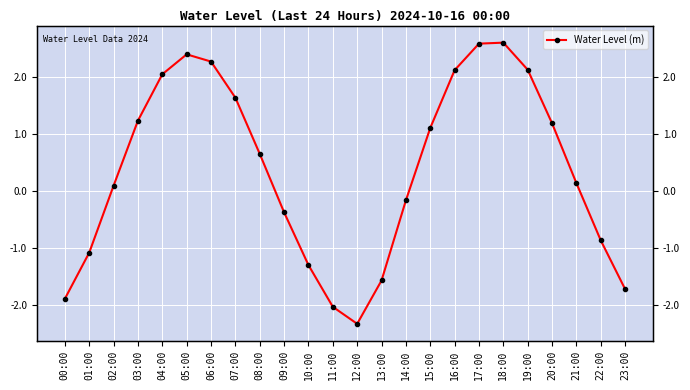

List the labels in order of value, largest first.

18:00, 17:00, 05:00, 06:00, 19:00, 16:00, 04:00, 07:00, 03:00, 20:00, 15:00, 08:00, 21:00, 02:00, 14:00, 09:00, 22:00, 01:00, 10:00, 13:00, 23:00, 00:00, 11:00, 12:00